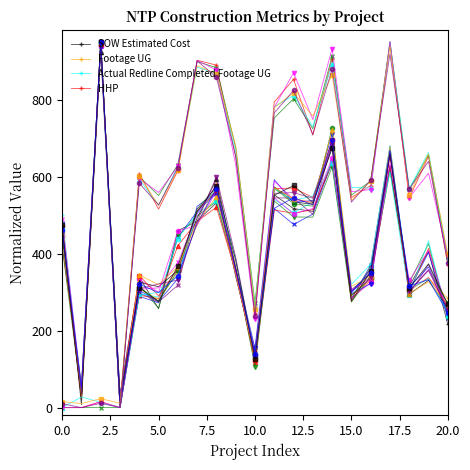

What is the highest value of the Footage UG series?

950.0